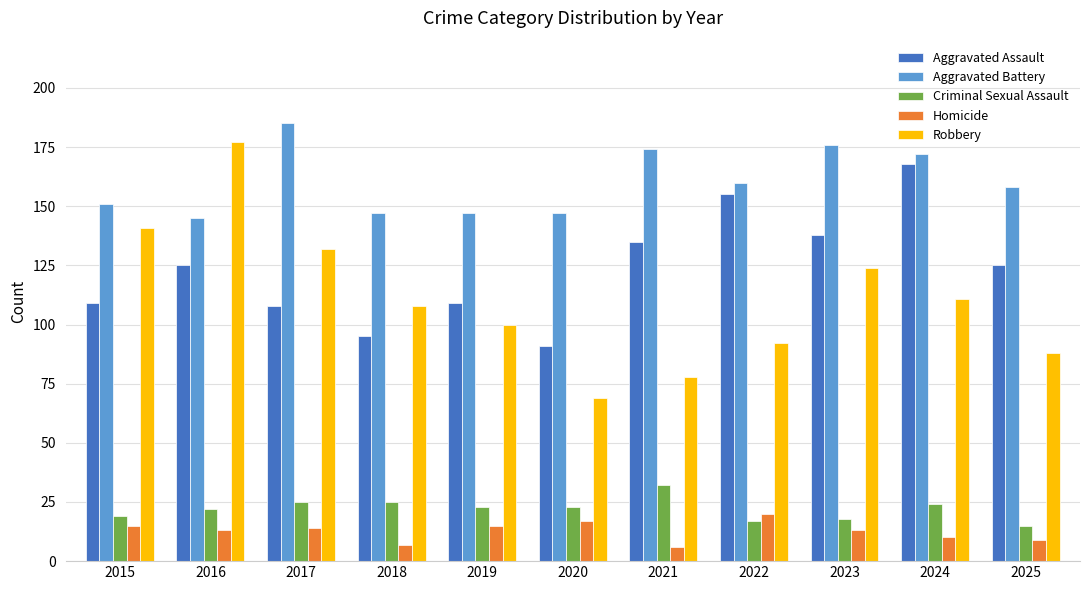

List the series in order of their peak value, lowest first.

Homicide, Criminal Sexual Assault, Aggravated Assault, Robbery, Aggravated Battery